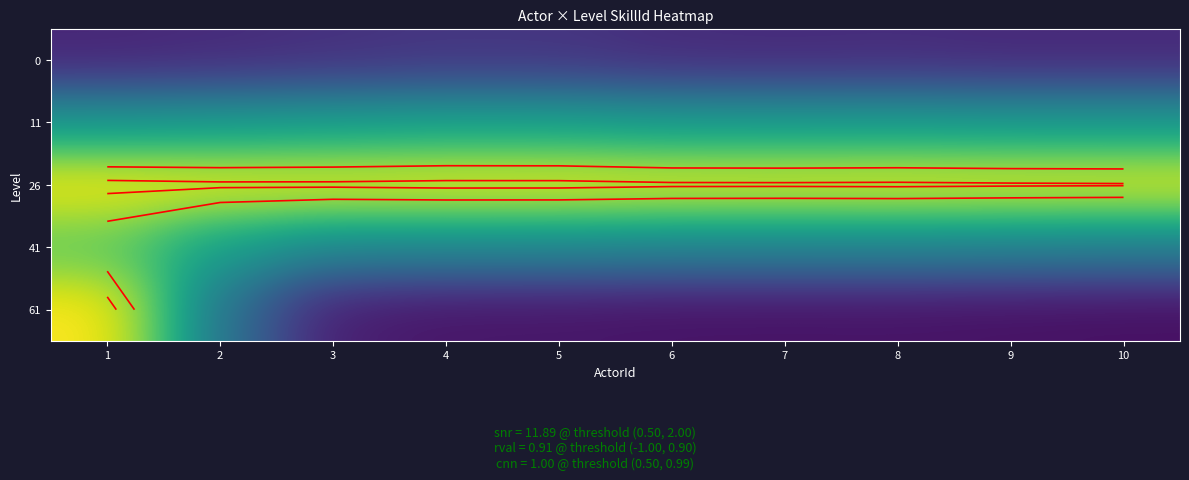

At how many categories does at least one series exceed 0?

10